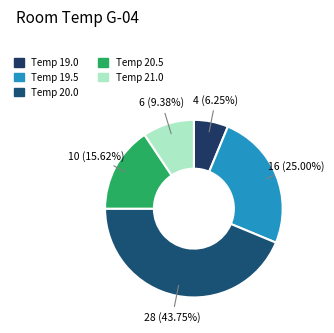

Count the number of slices in the pie.

5